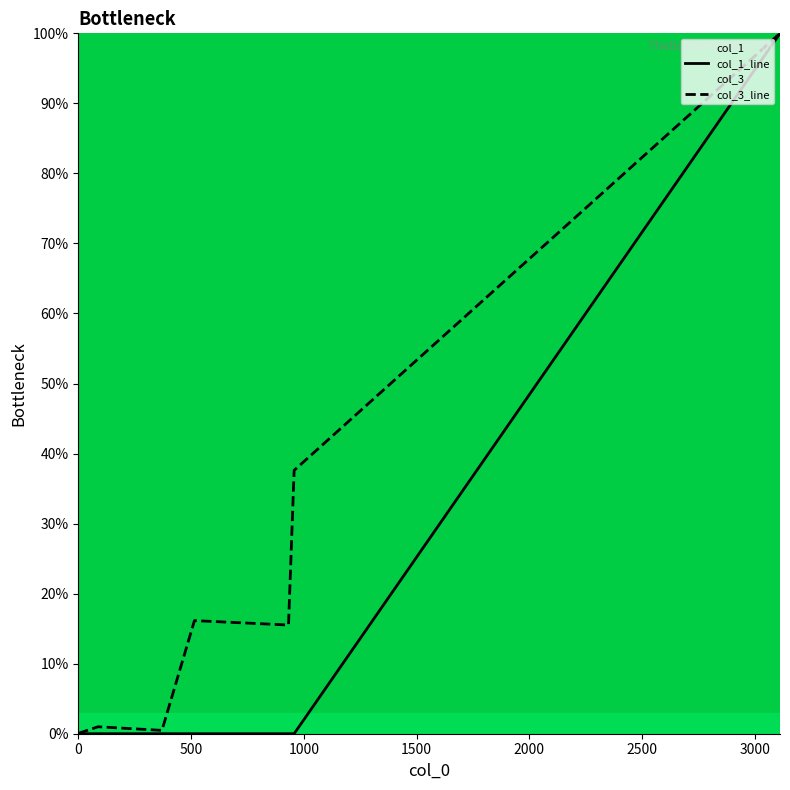

Rank the series at 932 from highest to lowest value.

col_3, col_1